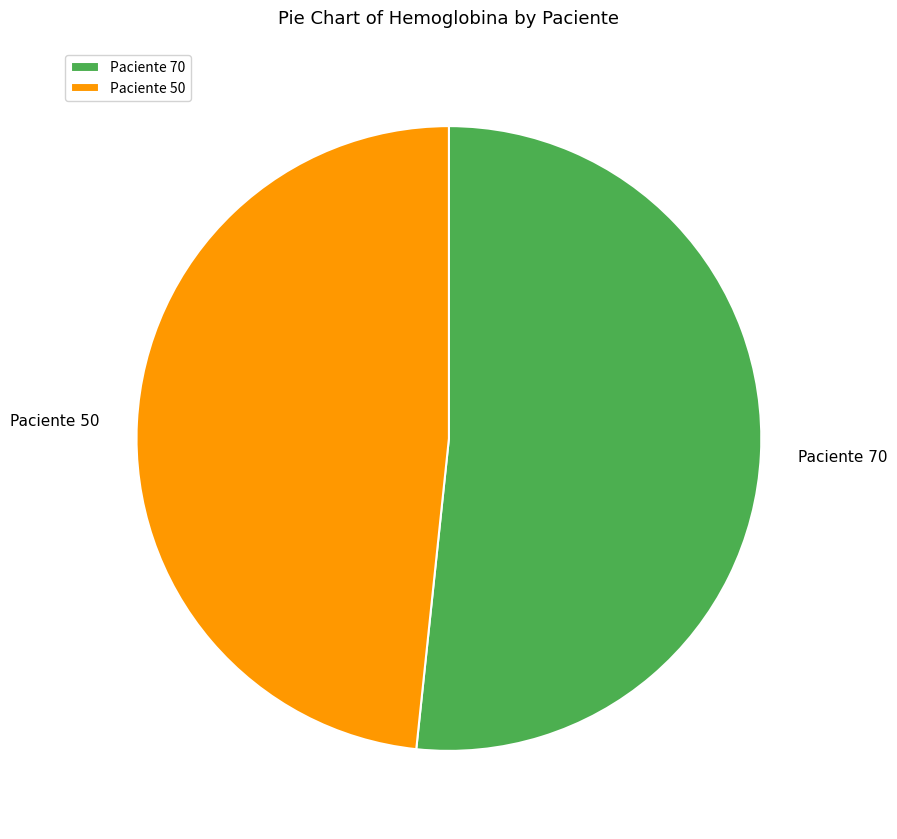

Is Paciente 50 the majority of the pie?

No